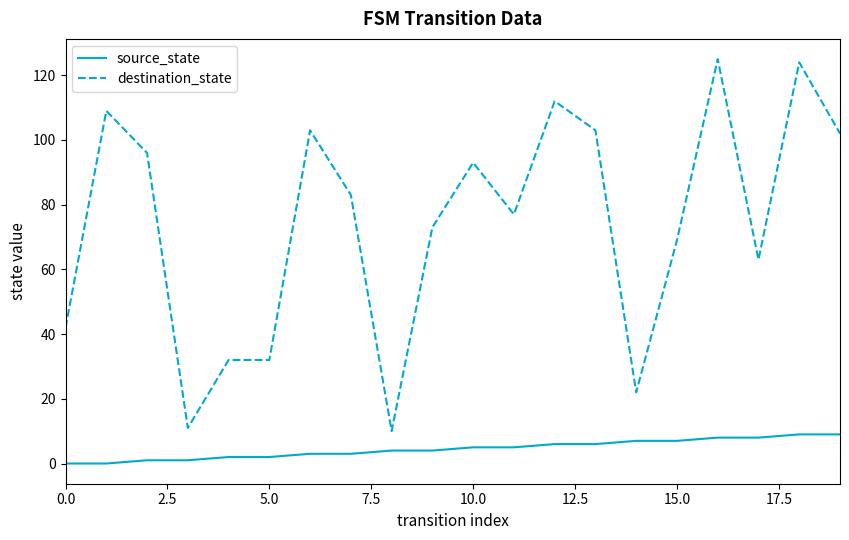

Which series has the largest total across all categories?

destination_state